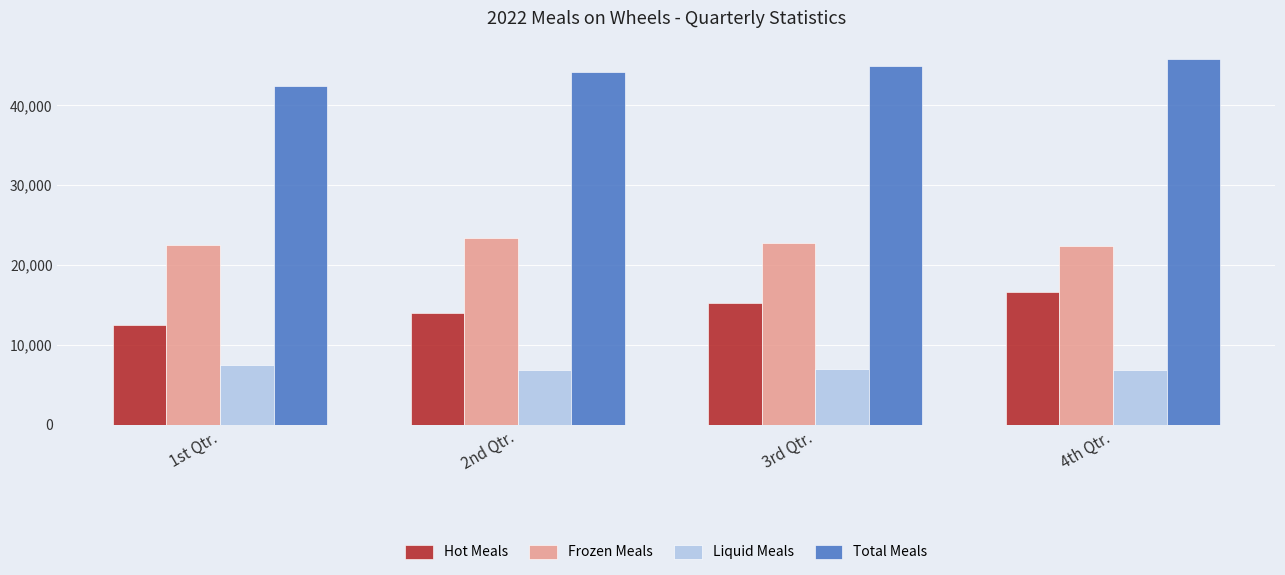

The value of Total Meals at 3rd Qtr. is 79873. True or false?

False